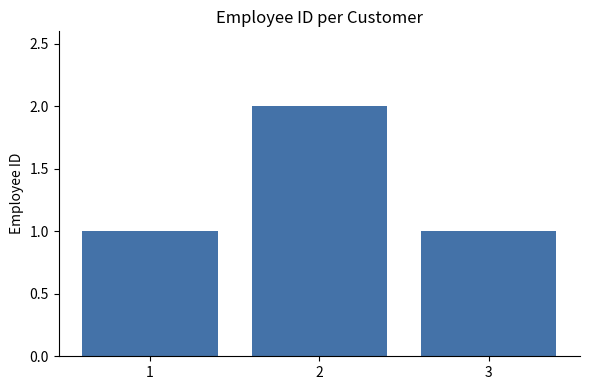

Reading left to right, what are all the values shown in this chart?

1=1	2=2	3=1